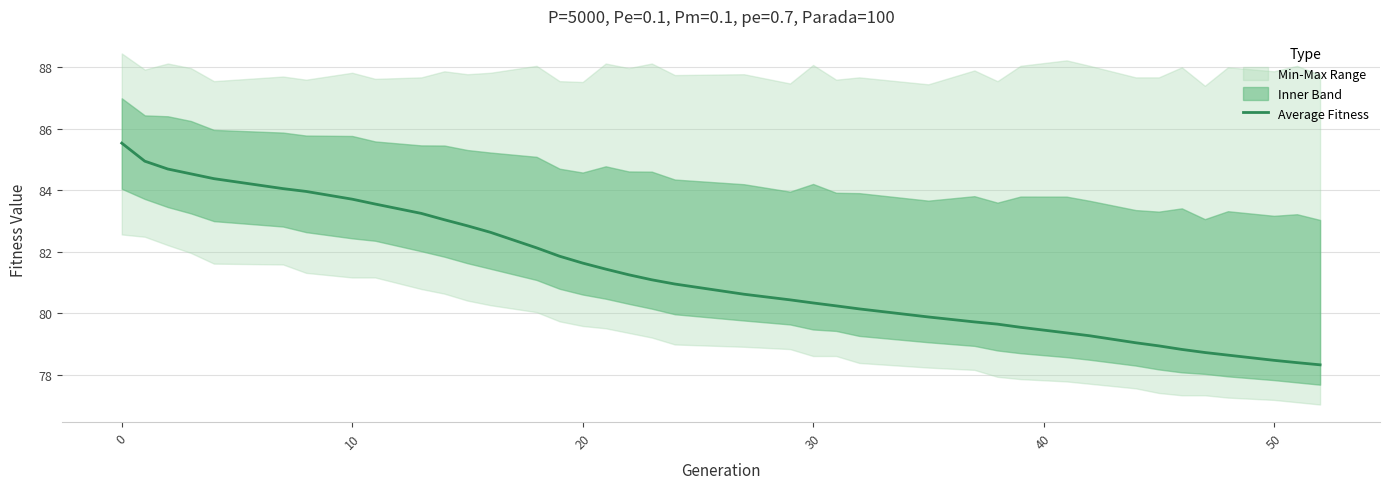

True or false: Average Fitness has a value of 112.7 at 20.

False